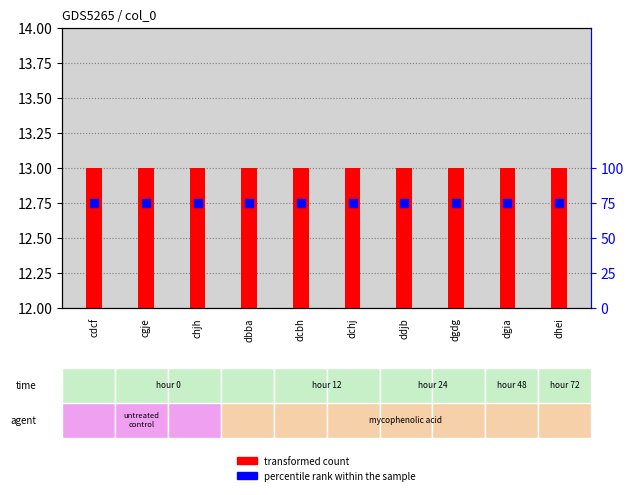

Which series reaches the minimum Y coordinate?

transformed count